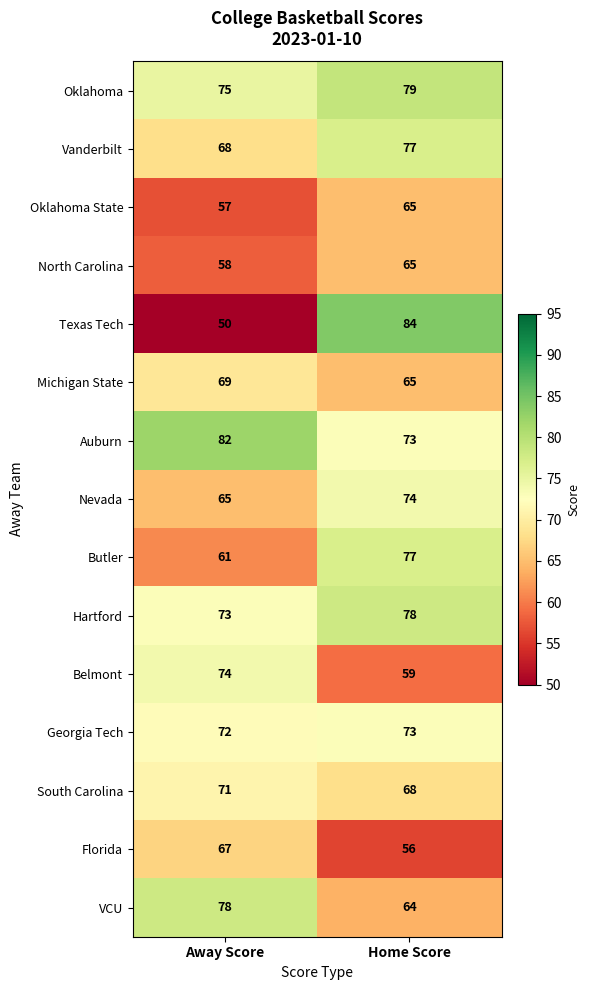

How many data points does each series have?

2